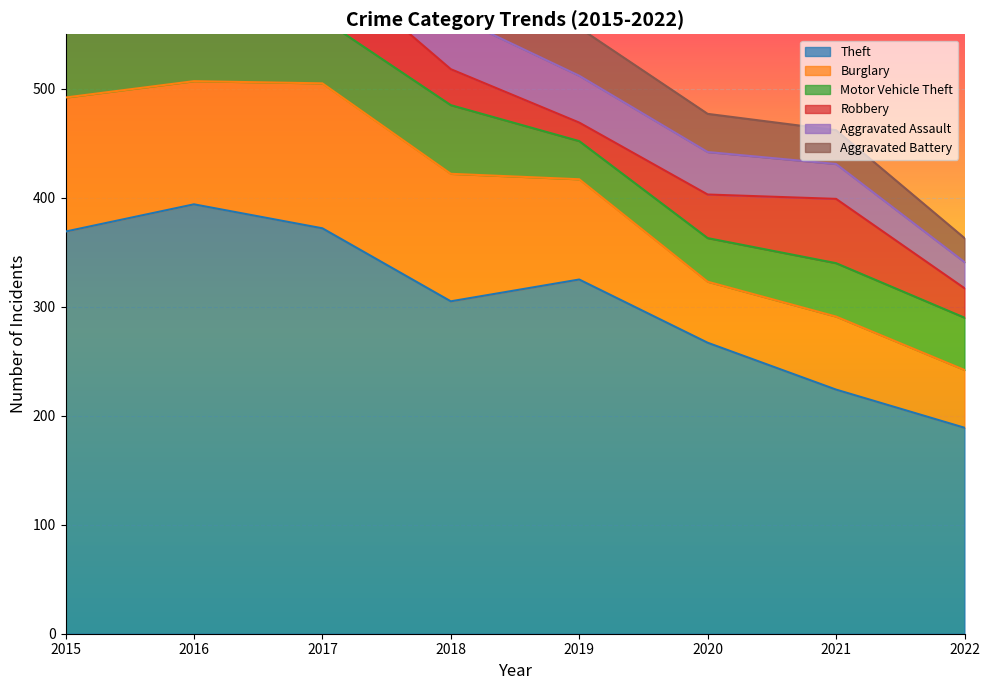

The Burglary series shows 92 at 2019. True or false?

True